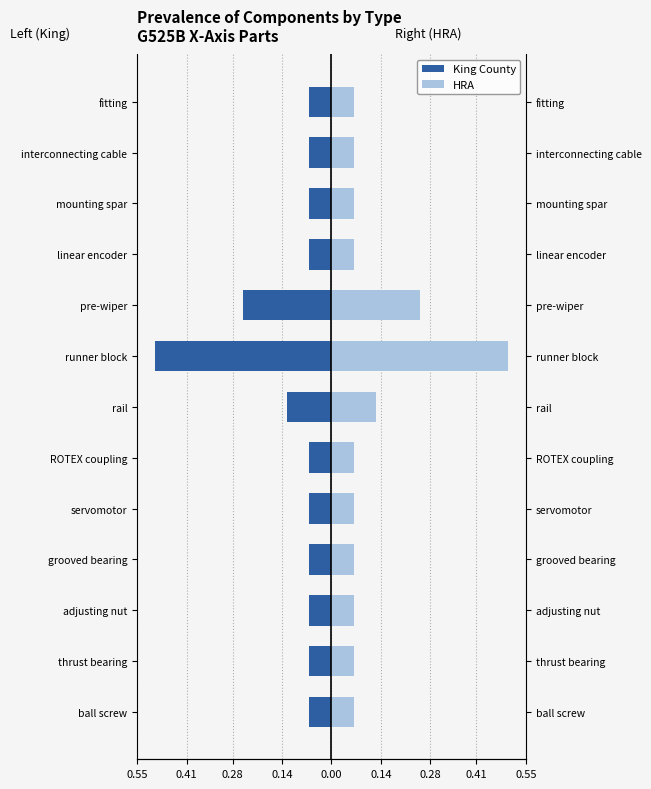

What is the sum of all King County values?

-1.5